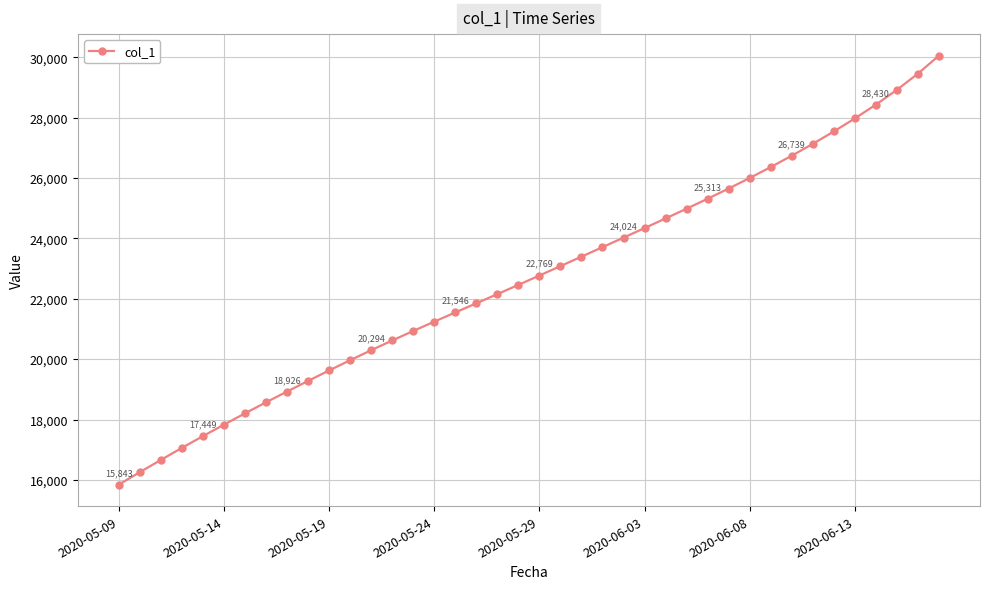

What is the average value?

22682.4